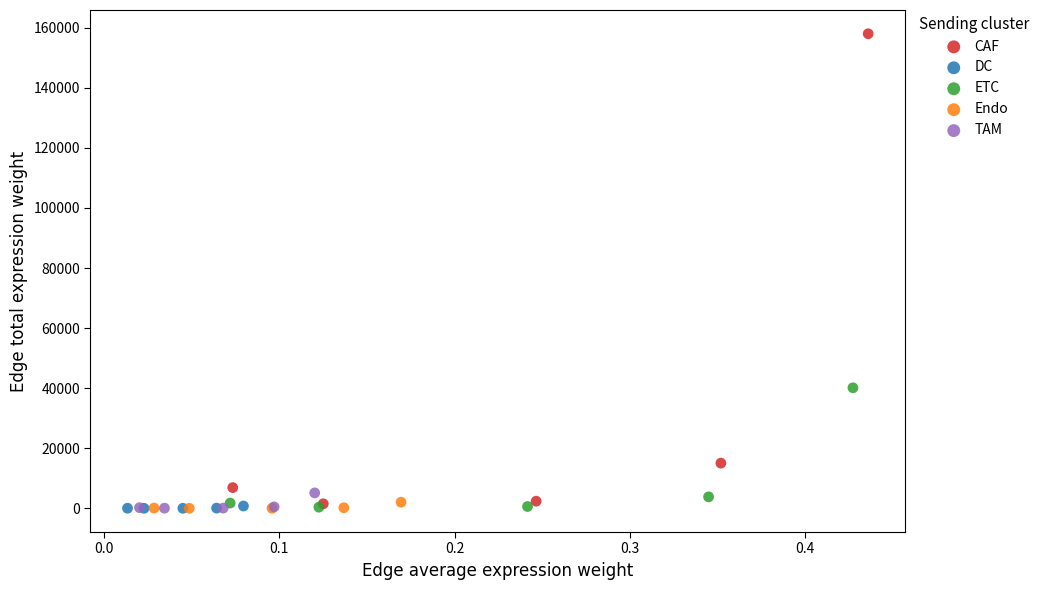

Which series has the largest Y range (max minus min)?

CAF